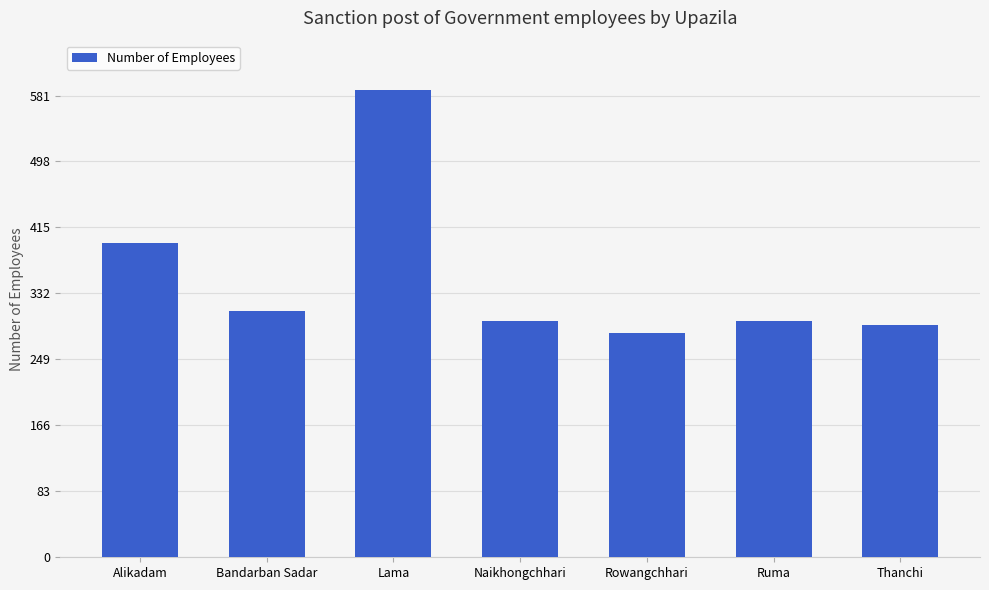

What is the value of the 7th bar from the left?

292